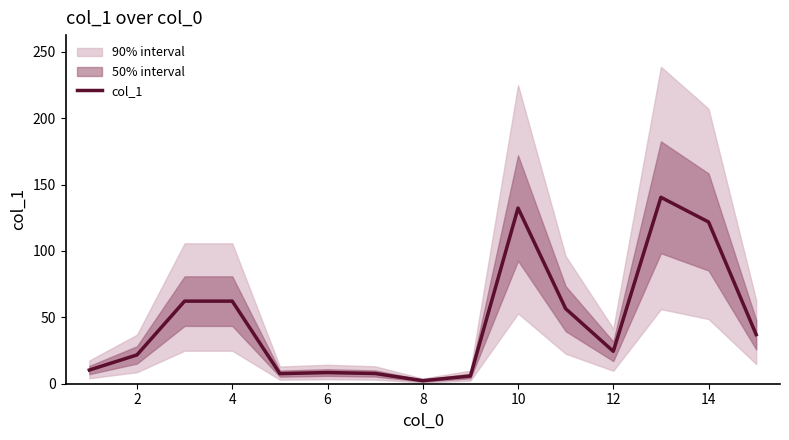

The value of col_1 at 12 is 38.5. True or false?

False